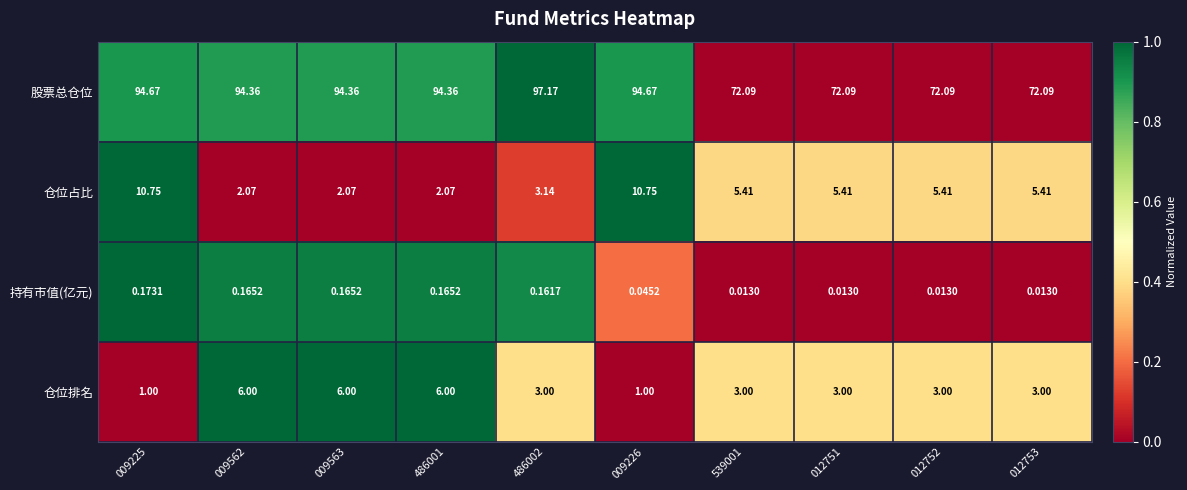

List the series in order of their peak value, highest first.

股票总仓位, 仓位占比, 仓位排名, 持有市值(亿元)